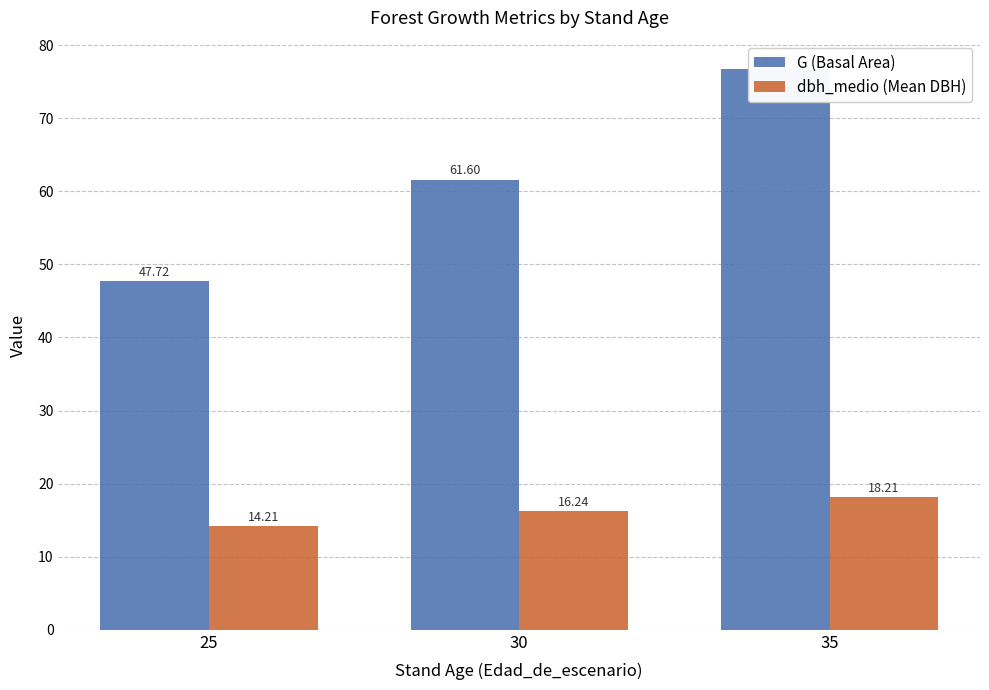

Which series has the widest spread of values?

G (Basal Area)